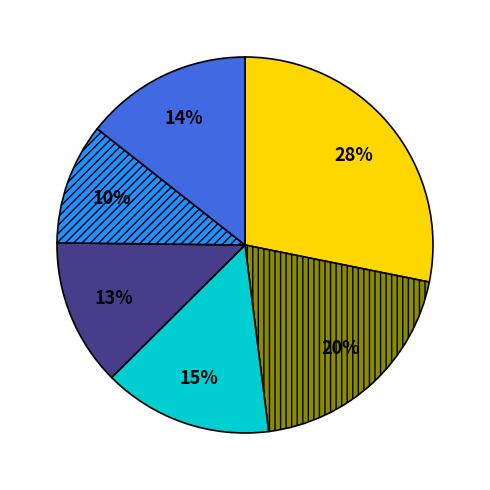

Does any single category account for the majority?

No